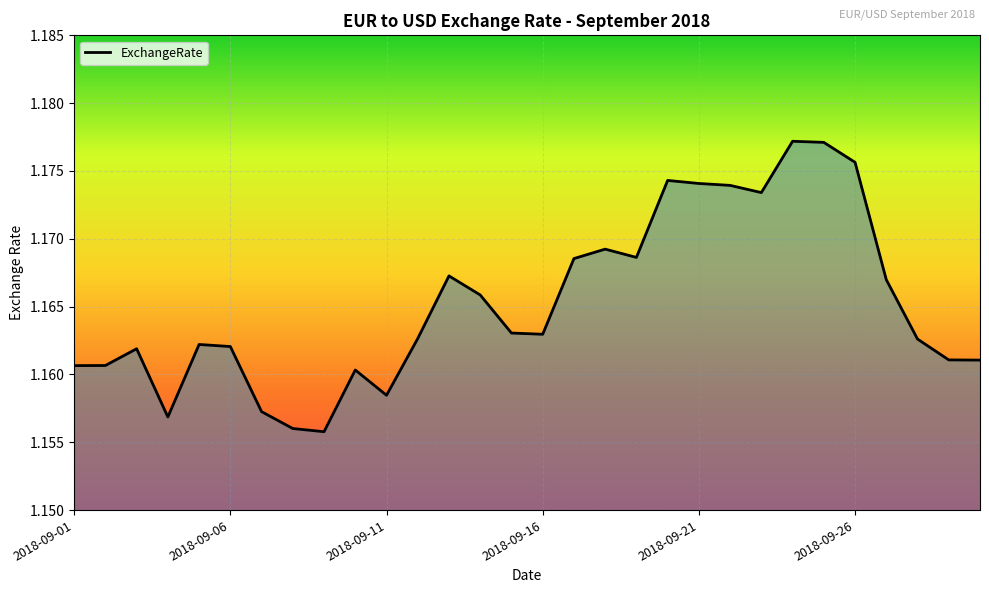

Does the chart display data point markers on the line(s)?

No